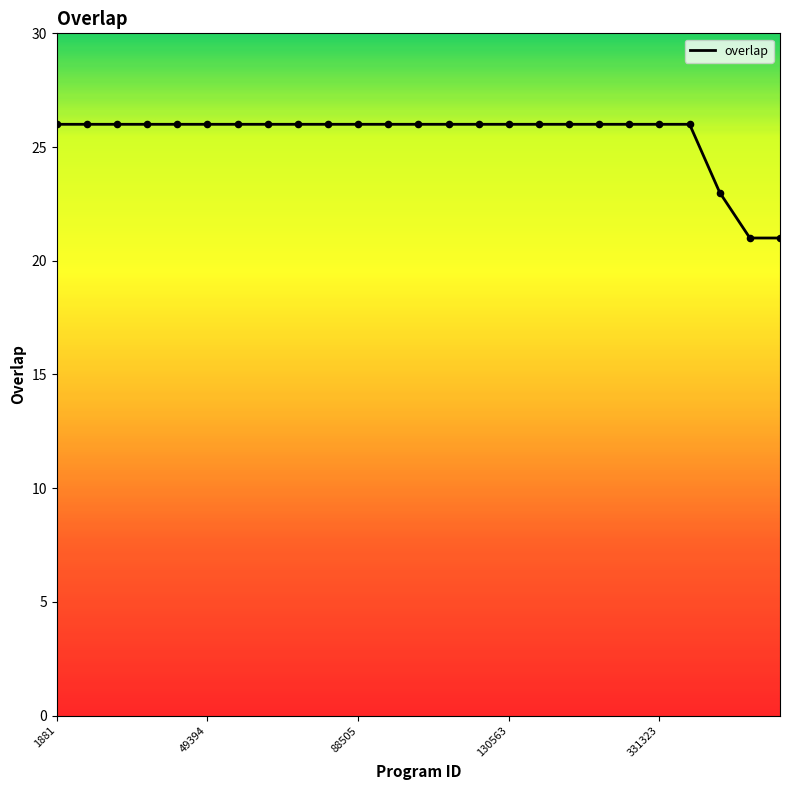

What is the maximum value shown in the chart?

26